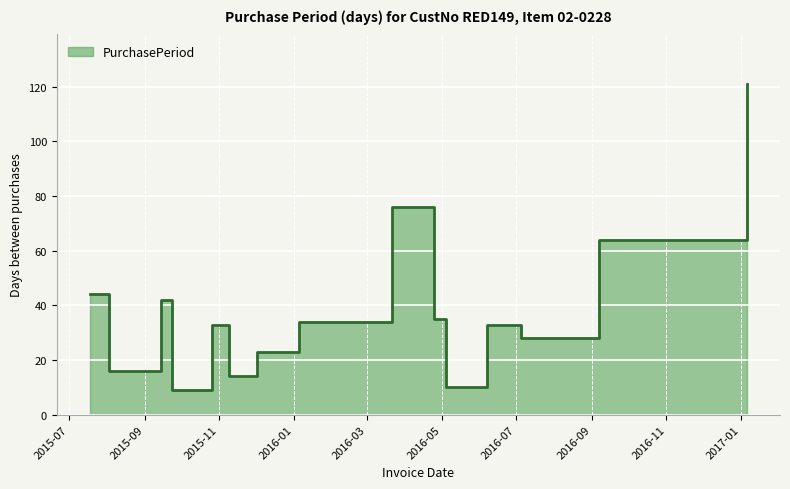

What is the value of the 15th point from the left?

121